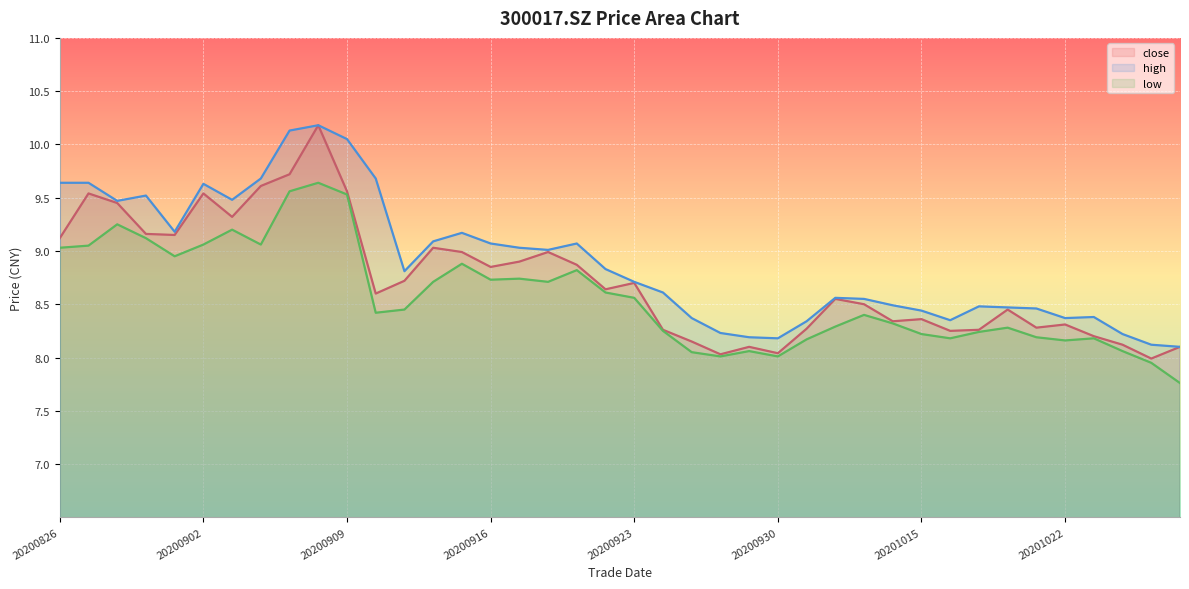

What is the difference between the second highest and second lowest values in the high series?

2.0